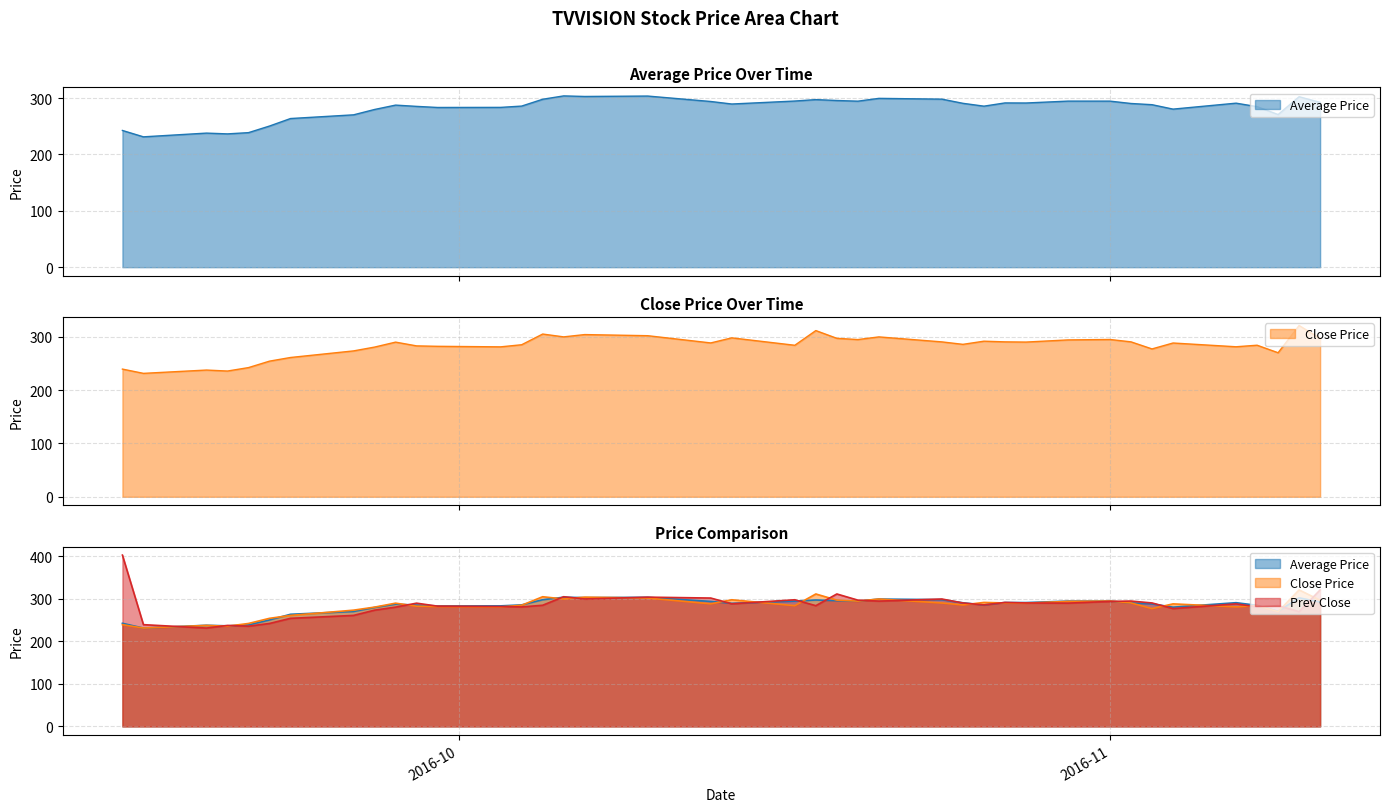

Where do Prev Close and Average Price first cross each other?

2016-09-16 and 2016-09-19